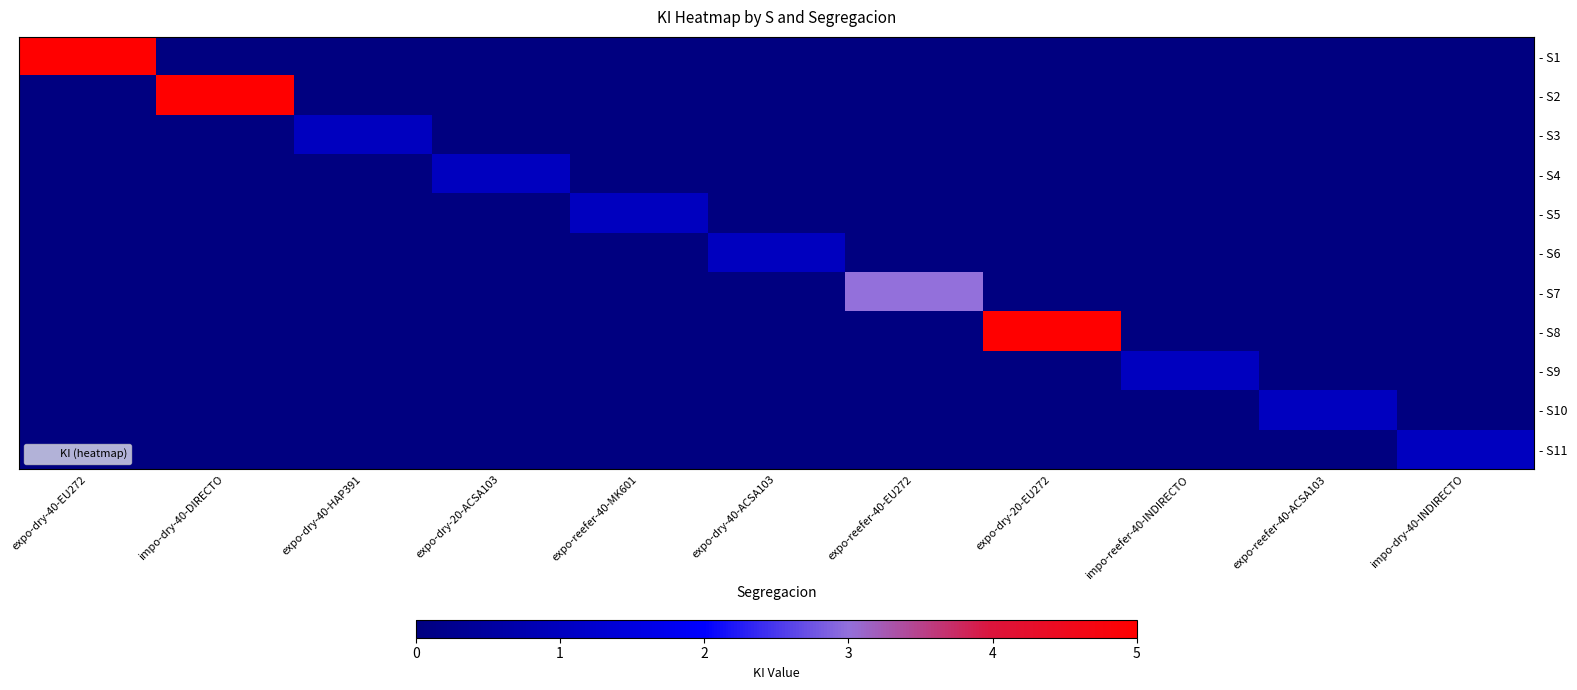

Reading right to left, extract all data points from this chart.

- S1: impo-dry-40-INDIRECTO=0	expo-reefer-40-ACSA103=0	impo-reefer-40-INDIRECTO=0	expo-dry-20-EU272=0	expo-reefer-40-EU272=0	expo-dry-40-ACSA103=0	expo-reefer-40-MK601=0	expo-dry-20-ACSA103=0	expo-dry-40-HAP391=0	impo-dry-40-DIRECTO=0	expo-dry-40-EU272=5
- S2: impo-dry-40-INDIRECTO=0	expo-reefer-40-ACSA103=0	impo-reefer-40-INDIRECTO=0	expo-dry-20-EU272=0	expo-reefer-40-EU272=0	expo-dry-40-ACSA103=0	expo-reefer-40-MK601=0	expo-dry-20-ACSA103=0	expo-dry-40-HAP391=0	impo-dry-40-DIRECTO=5	expo-dry-40-EU272=0
- S3: impo-dry-40-INDIRECTO=0	expo-reefer-40-ACSA103=0	impo-reefer-40-INDIRECTO=0	expo-dry-20-EU272=0	expo-reefer-40-EU272=0	expo-dry-40-ACSA103=0	expo-reefer-40-MK601=0	expo-dry-20-ACSA103=0	expo-dry-40-HAP391=1	impo-dry-40-DIRECTO=0	expo-dry-40-EU272=0
- S4: impo-dry-40-INDIRECTO=0	expo-reefer-40-ACSA103=0	impo-reefer-40-INDIRECTO=0	expo-dry-20-EU272=0	expo-reefer-40-EU272=0	expo-dry-40-ACSA103=0	expo-reefer-40-MK601=0	expo-dry-20-ACSA103=1	expo-dry-40-HAP391=0	impo-dry-40-DIRECTO=0	expo-dry-40-EU272=0
- S5: impo-dry-40-INDIRECTO=0	expo-reefer-40-ACSA103=0	impo-reefer-40-INDIRECTO=0	expo-dry-20-EU272=0	expo-reefer-40-EU272=0	expo-dry-40-ACSA103=0	expo-reefer-40-MK601=1	expo-dry-20-ACSA103=0	expo-dry-40-HAP391=0	impo-dry-40-DIRECTO=0	expo-dry-40-EU272=0
- S6: impo-dry-40-INDIRECTO=0	expo-reefer-40-ACSA103=0	impo-reefer-40-INDIRECTO=0	expo-dry-20-EU272=0	expo-reefer-40-EU272=0	expo-dry-40-ACSA103=1	expo-reefer-40-MK601=0	expo-dry-20-ACSA103=0	expo-dry-40-HAP391=0	impo-dry-40-DIRECTO=0	expo-dry-40-EU272=0
- S7: impo-dry-40-INDIRECTO=0	expo-reefer-40-ACSA103=0	impo-reefer-40-INDIRECTO=0	expo-dry-20-EU272=0	expo-reefer-40-EU272=3	expo-dry-40-ACSA103=0	expo-reefer-40-MK601=0	expo-dry-20-ACSA103=0	expo-dry-40-HAP391=0	impo-dry-40-DIRECTO=0	expo-dry-40-EU272=0
- S8: impo-dry-40-INDIRECTO=0	expo-reefer-40-ACSA103=0	impo-reefer-40-INDIRECTO=0	expo-dry-20-EU272=5	expo-reefer-40-EU272=0	expo-dry-40-ACSA103=0	expo-reefer-40-MK601=0	expo-dry-20-ACSA103=0	expo-dry-40-HAP391=0	impo-dry-40-DIRECTO=0	expo-dry-40-EU272=0
- S9: impo-dry-40-INDIRECTO=0	expo-reefer-40-ACSA103=0	impo-reefer-40-INDIRECTO=1	expo-dry-20-EU272=0	expo-reefer-40-EU272=0	expo-dry-40-ACSA103=0	expo-reefer-40-MK601=0	expo-dry-20-ACSA103=0	expo-dry-40-HAP391=0	impo-dry-40-DIRECTO=0	expo-dry-40-EU272=0
- S10: impo-dry-40-INDIRECTO=0	expo-reefer-40-ACSA103=1	impo-reefer-40-INDIRECTO=0	expo-dry-20-EU272=0	expo-reefer-40-EU272=0	expo-dry-40-ACSA103=0	expo-reefer-40-MK601=0	expo-dry-20-ACSA103=0	expo-dry-40-HAP391=0	impo-dry-40-DIRECTO=0	expo-dry-40-EU272=0
- S11: impo-dry-40-INDIRECTO=1	expo-reefer-40-ACSA103=0	impo-reefer-40-INDIRECTO=0	expo-dry-20-EU272=0	expo-reefer-40-EU272=0	expo-dry-40-ACSA103=0	expo-reefer-40-MK601=0	expo-dry-20-ACSA103=0	expo-dry-40-HAP391=0	impo-dry-40-DIRECTO=0	expo-dry-40-EU272=0